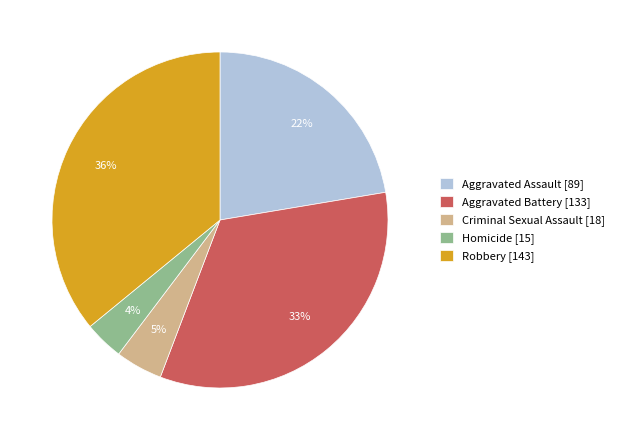

Approximately how many times larger is the value at Homicide compared to Robbery?

0.1